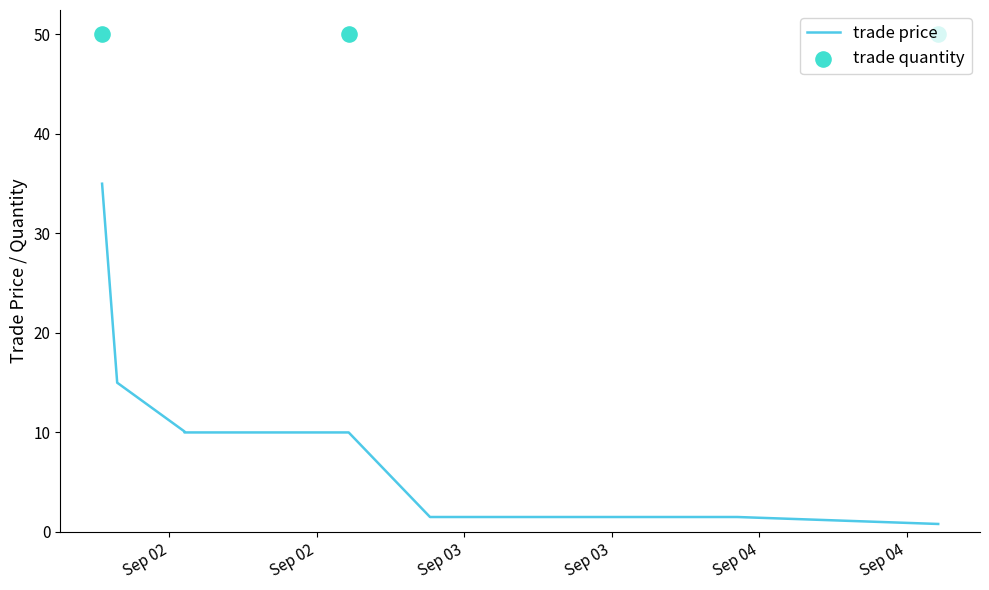

What is the ratio of the value at Sep/01/2006 22:31:13 to the value at Sep/01/2006 23:44:58?

2.3